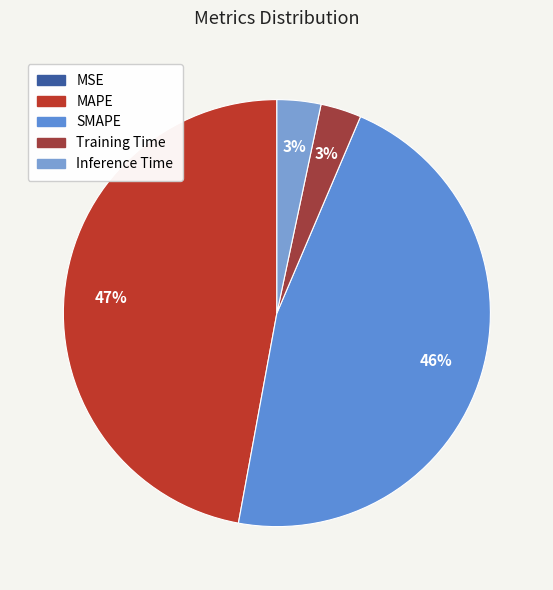

Is it true that MSE is 9% of the pie?

False